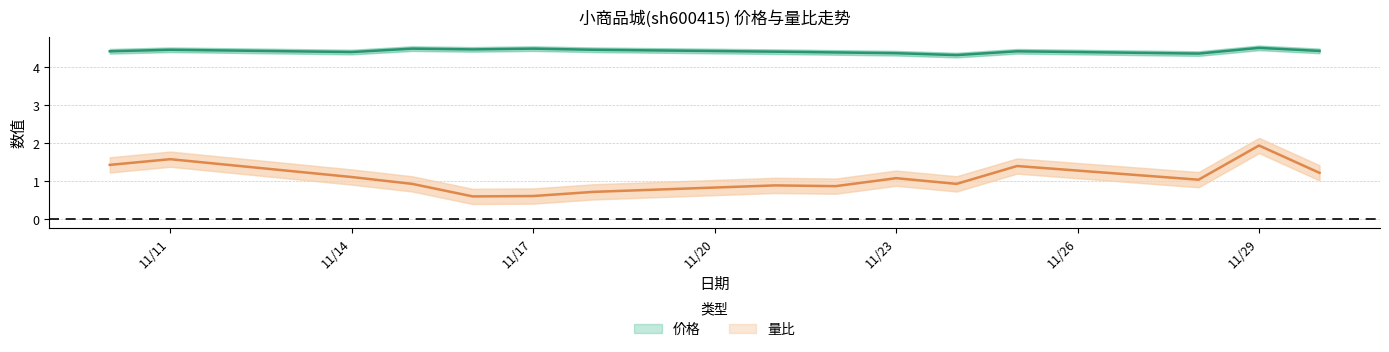

Which series has the largest total across all categories?

价格